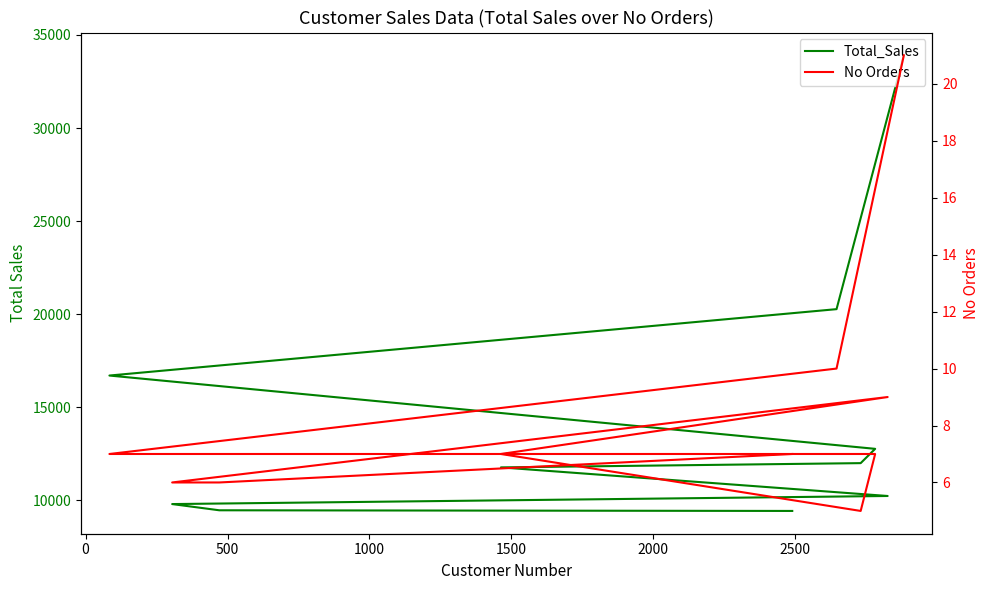

Is the value of No Orders at 2000 greater than the value of Total_Sales at 2000?

No